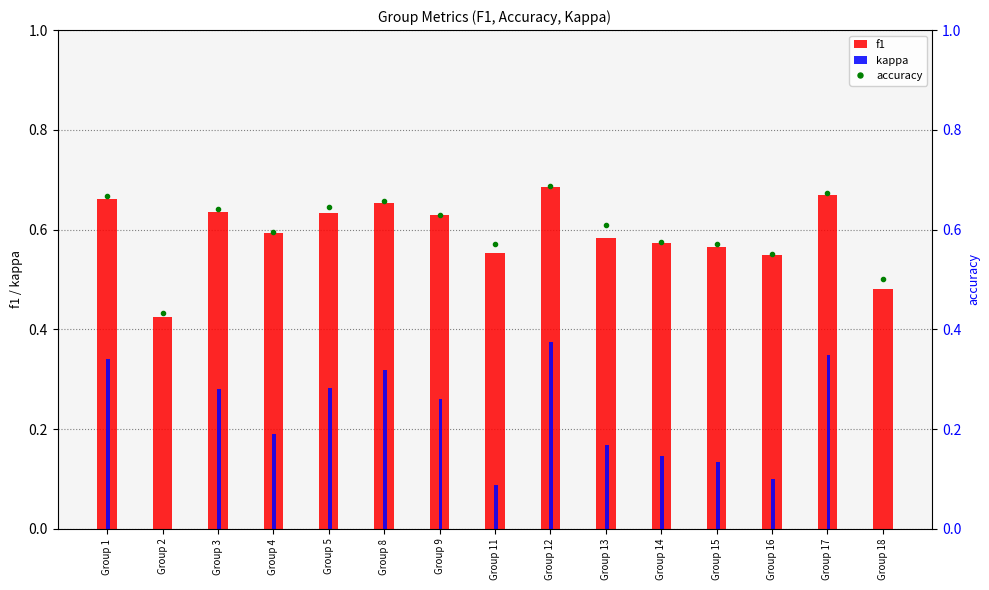

Is it true that accuracy equals 0.1 at Group 1?

False